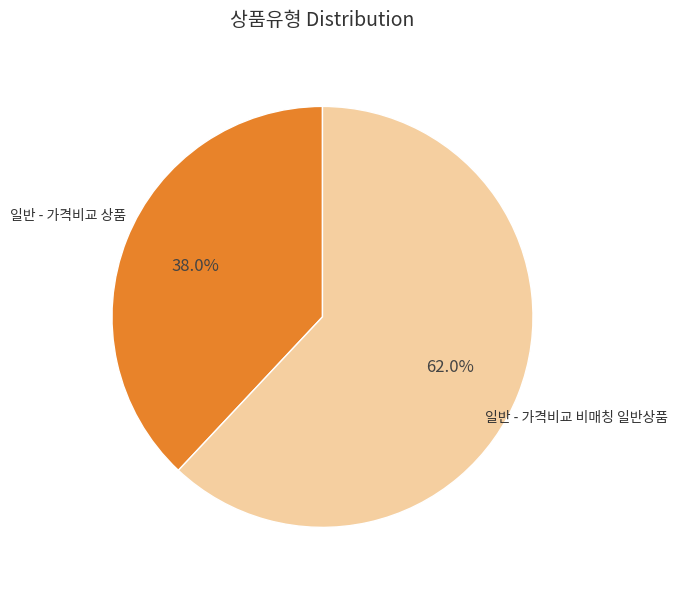

Combined, do 일반 - 가격비교 상품 and 일반 - 가격비교 비매칭 일반상품 account for over 50%?

Yes